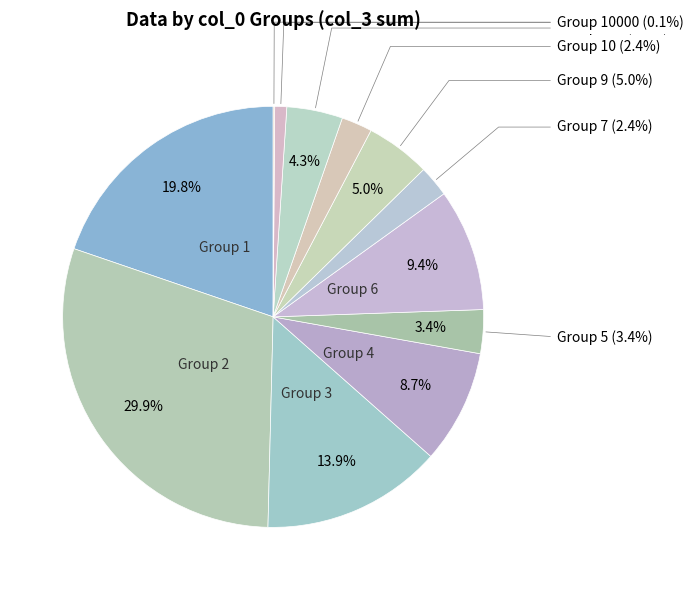

What is the change in value from 7 to 10000?

-6947.4